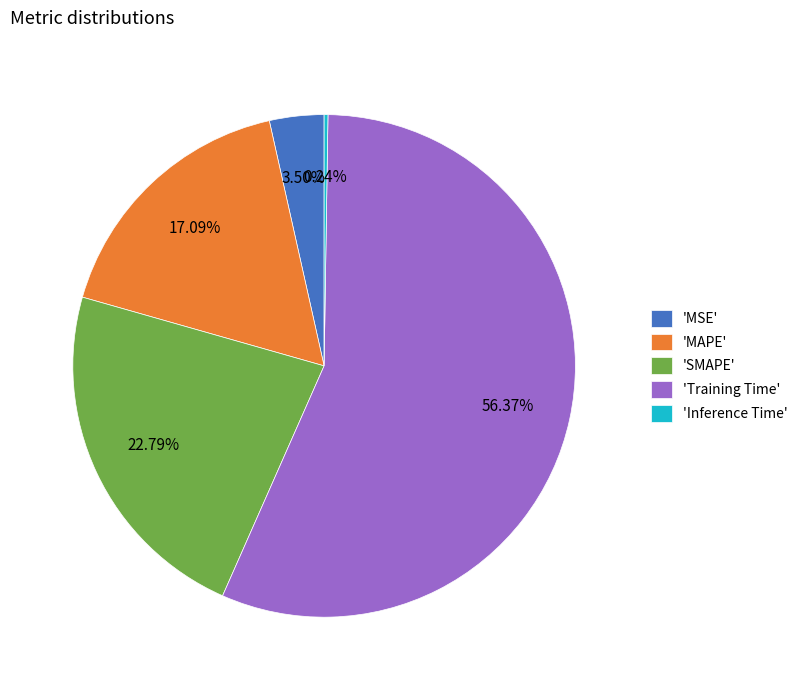

Is there a majority slice in this chart?

Yes